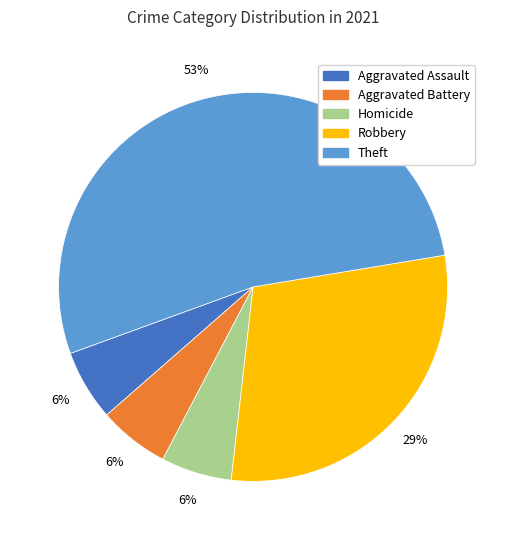

Is there any slice that represents more than half of the pie?

Yes